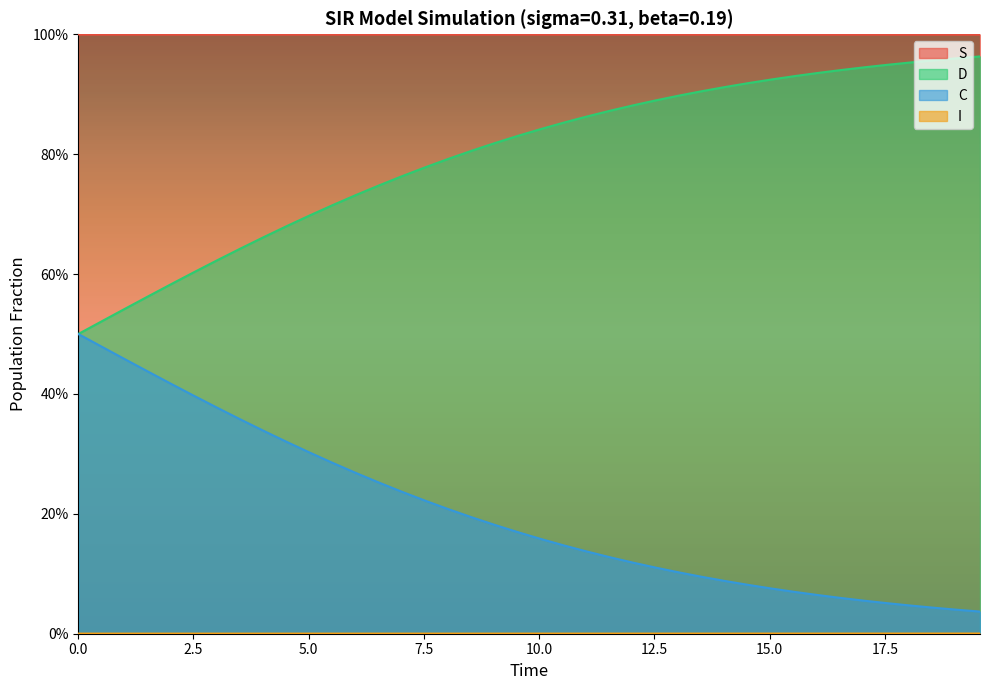

How many lines are shown in the chart?

4